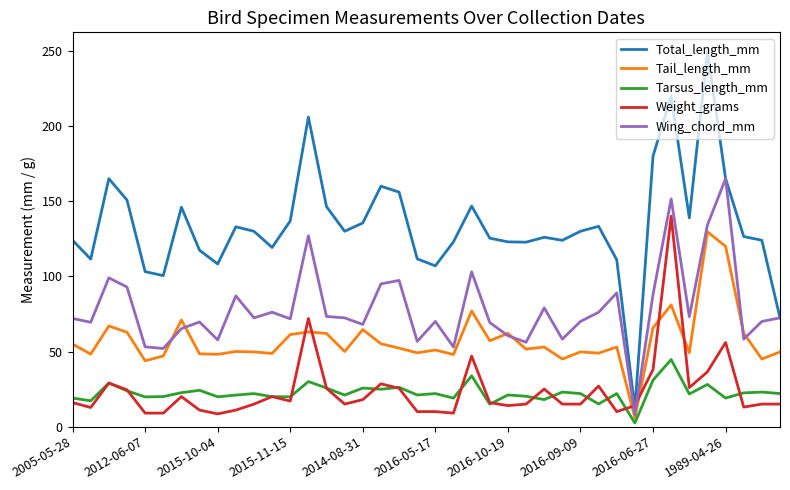

After their last crossing, which series has the higher values: Total_length_mm or Weight_grams?

Total_length_mm